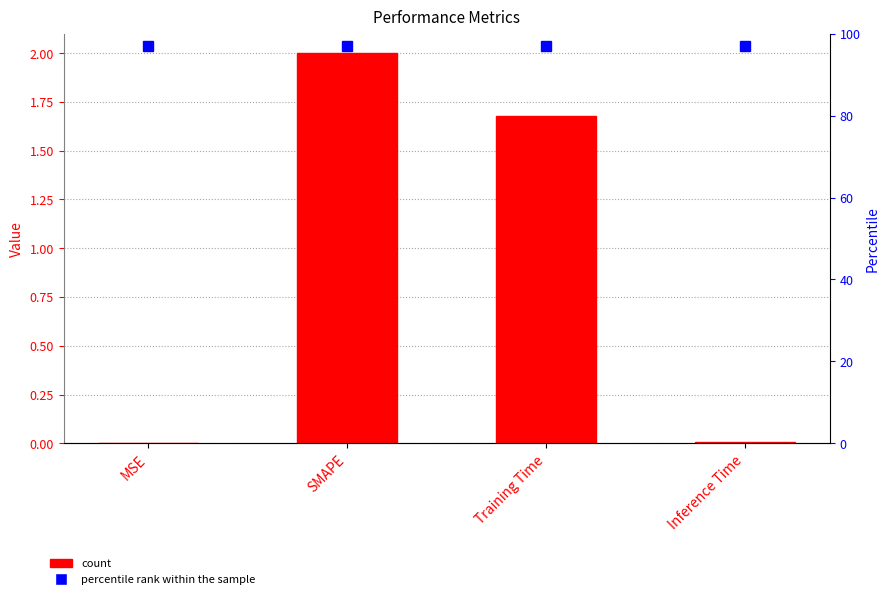

At which label does the data first exceed 1?

SMAPE